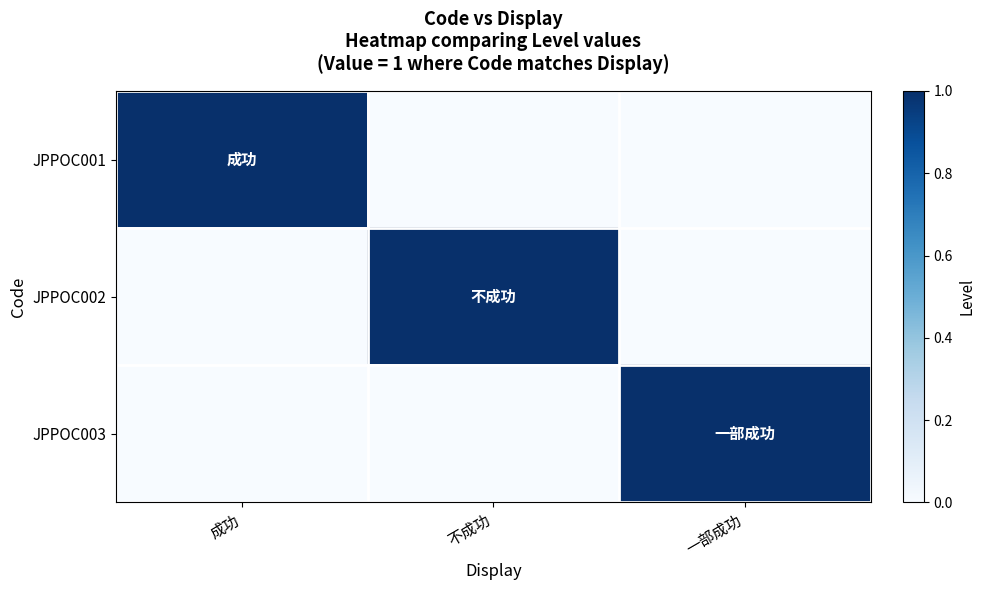

At which category does the chart reach its minimum across all series?

不成功